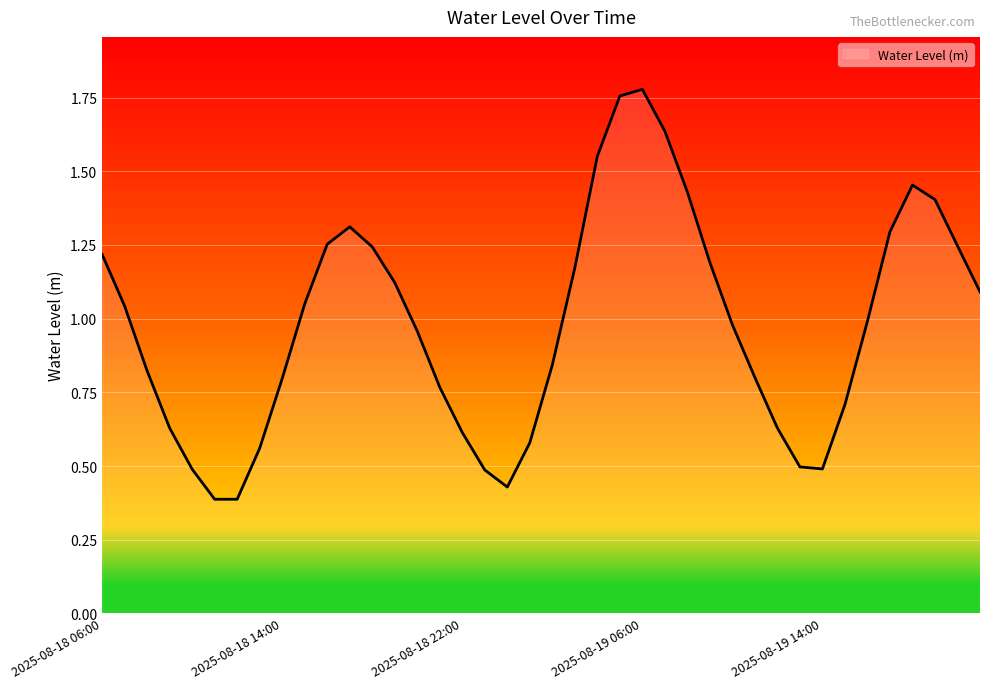

Does the chart display data point markers on the line(s)?

No